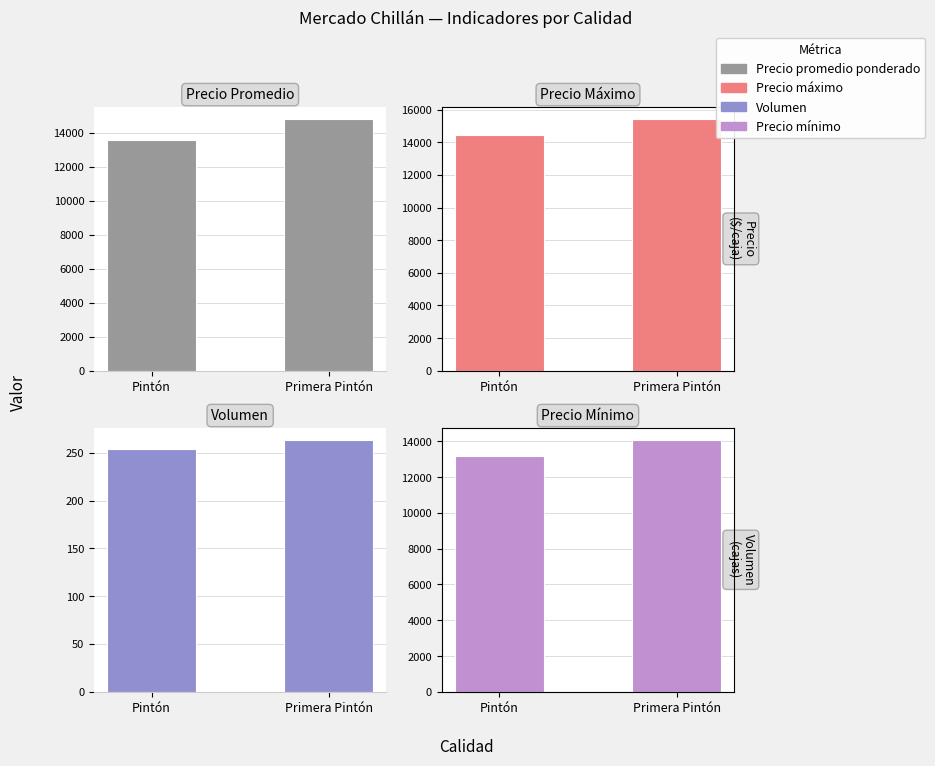

Which series has the widest spread of values?

Precio promedio ponderado